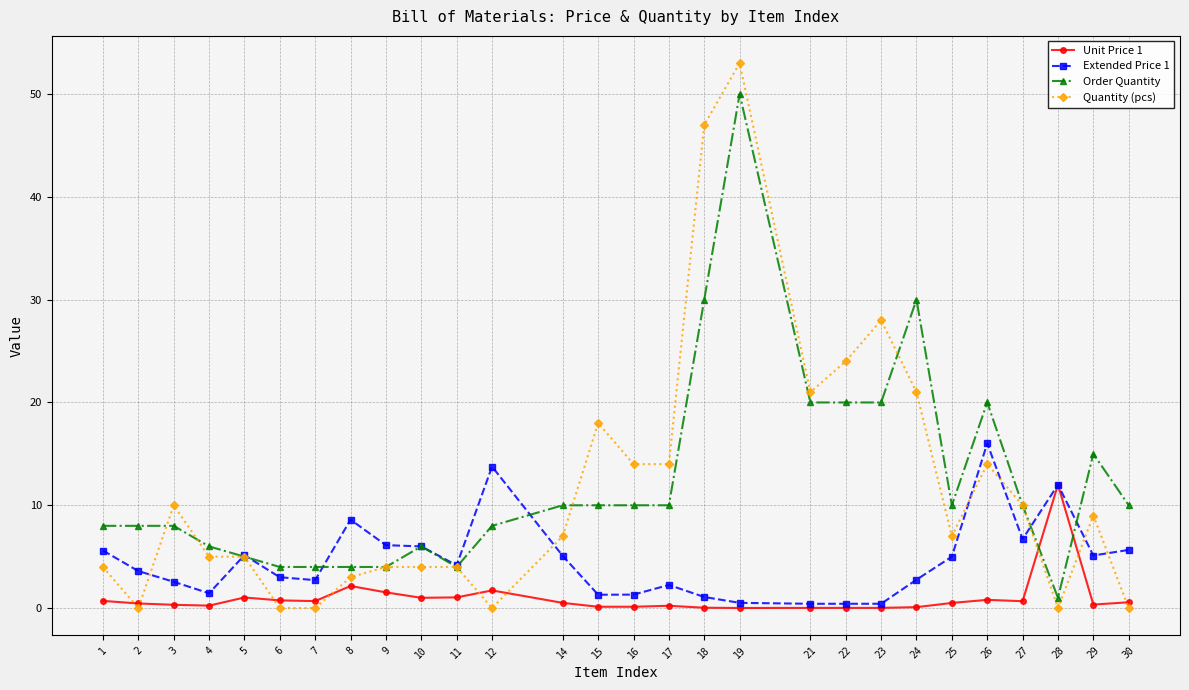

Which series has the widest spread of values?

Quantity (pcs)